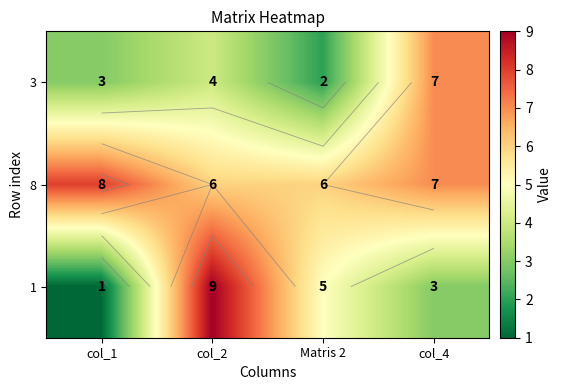

Which series changed the most between col_2 and Matris 2?

1